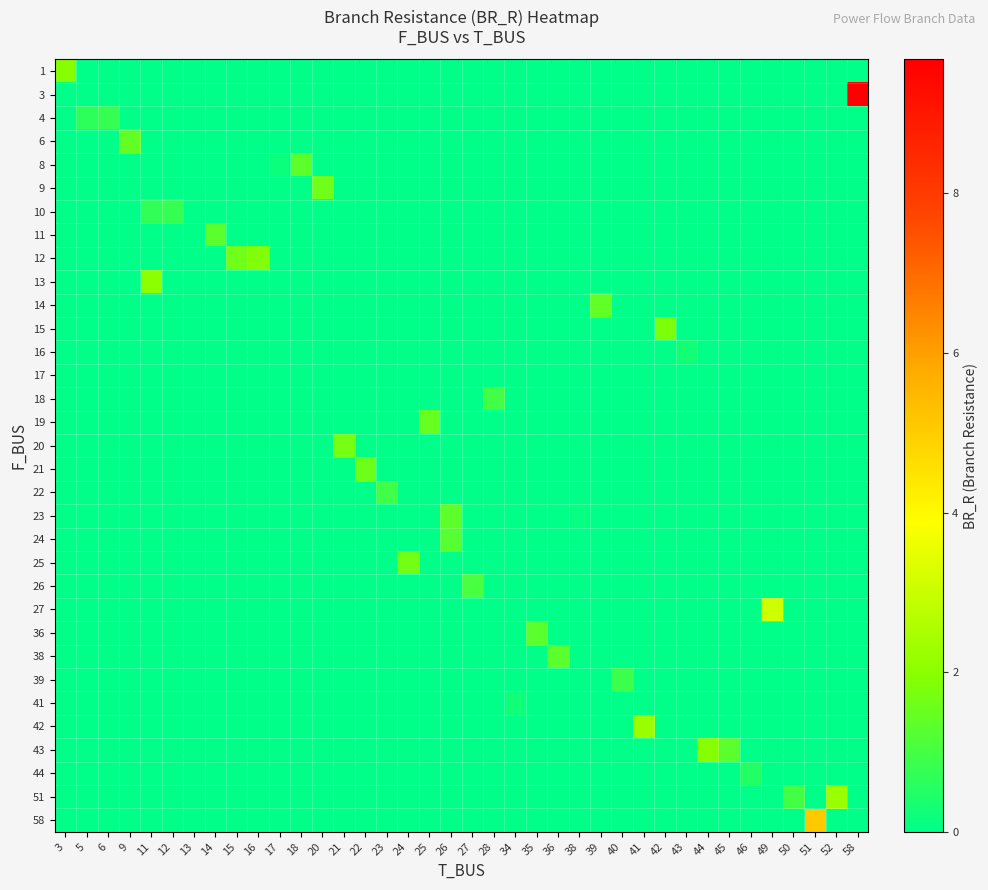

What is the difference between the highest and lowest values at 18?

1.4